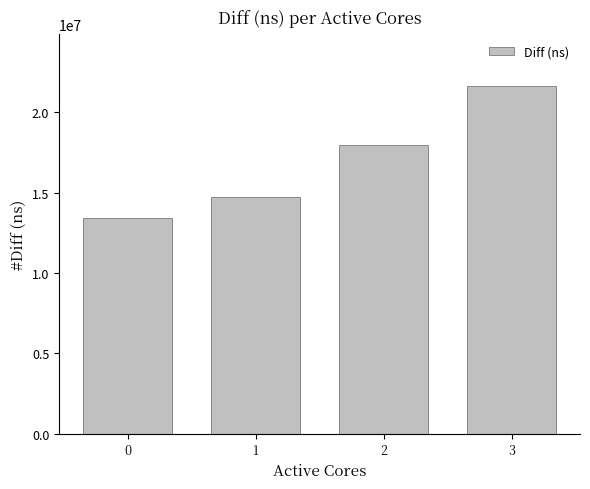

Reading left to right, transcribe all the data shown in this chart.

13430142	14723811	17969955	21615800